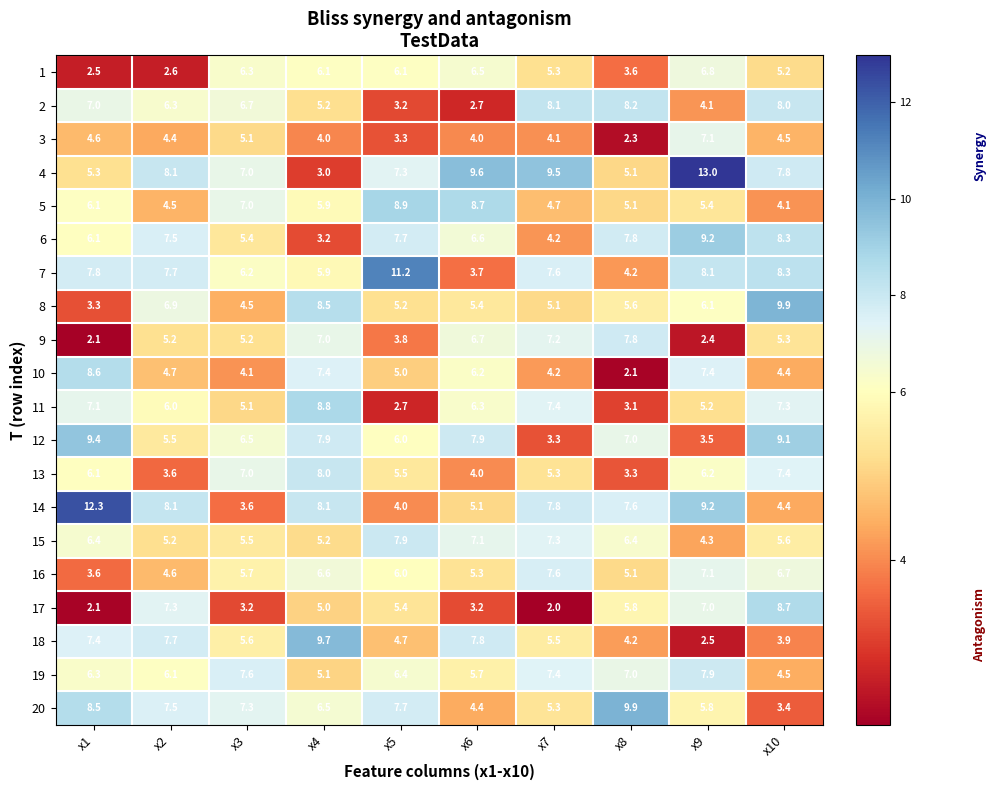

What is the spread (max minus min) of values at x6?

6.9